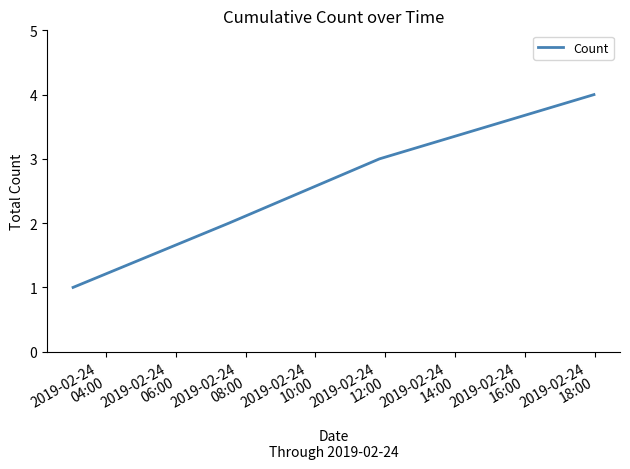

True or false: there are more than 0 points higher than both neighbors.

False